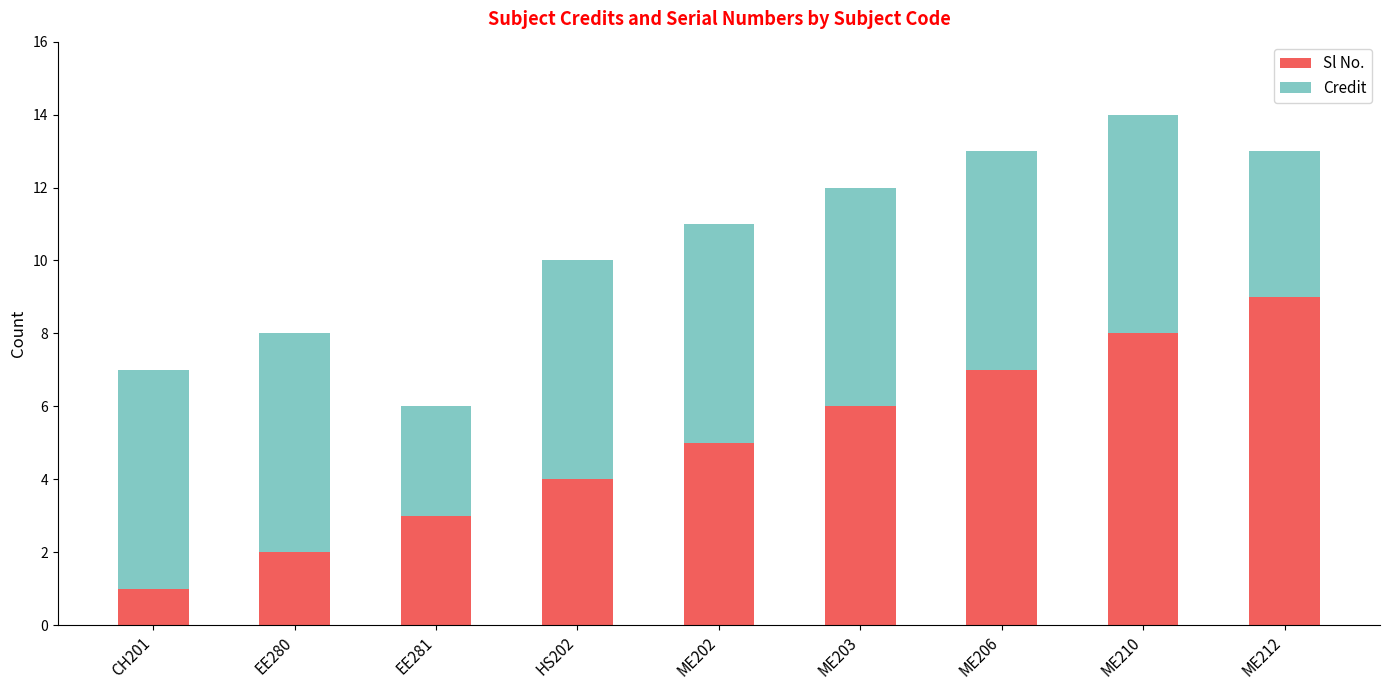

What is the minimum value for Sl No.?

1